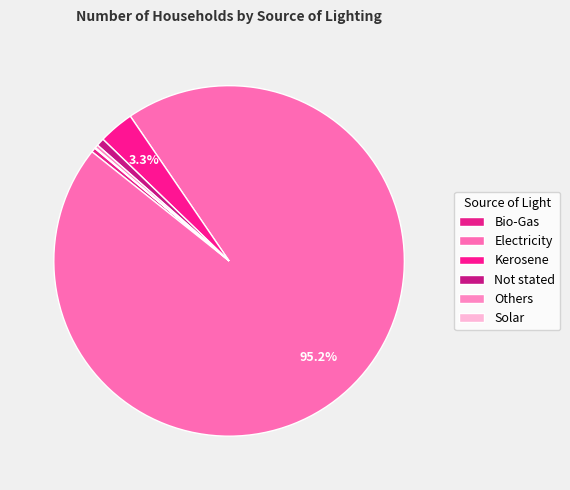

Between Not stated and Others, which is larger?

Not stated